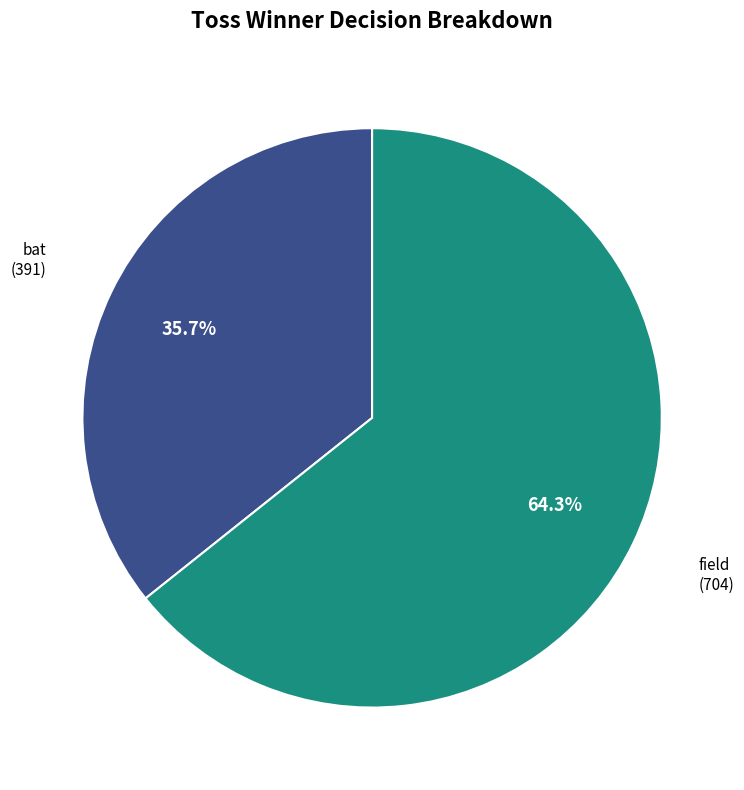

Is it true that field is 64% of the pie?

True